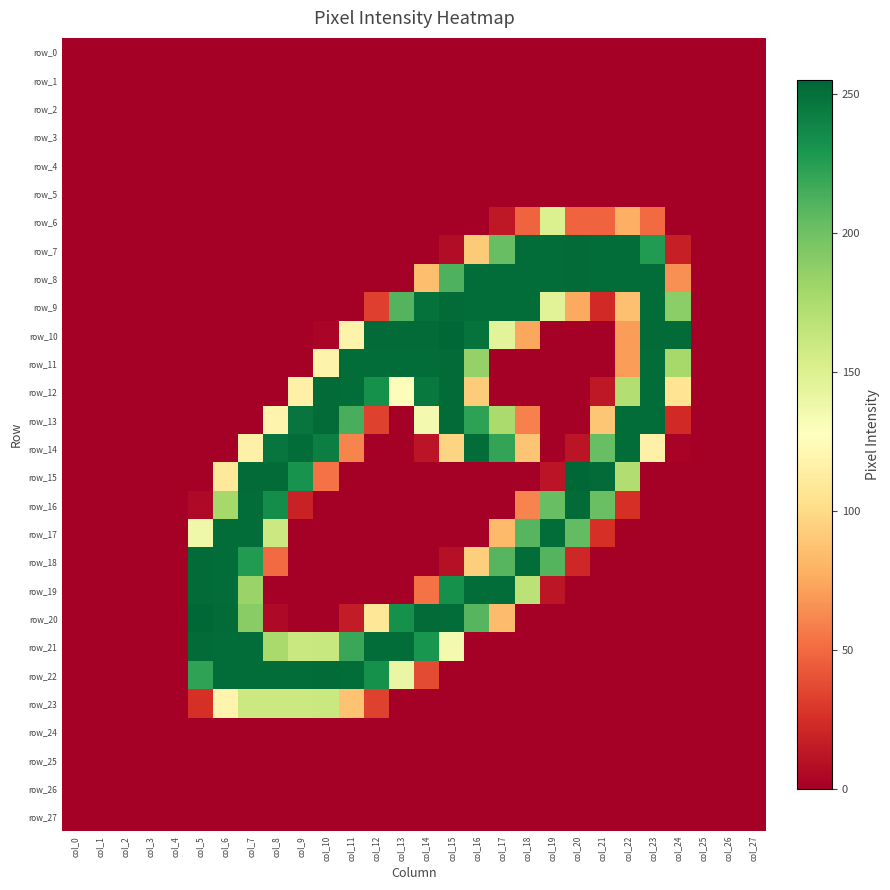

At how many categories does at least one series exceed 60?

20